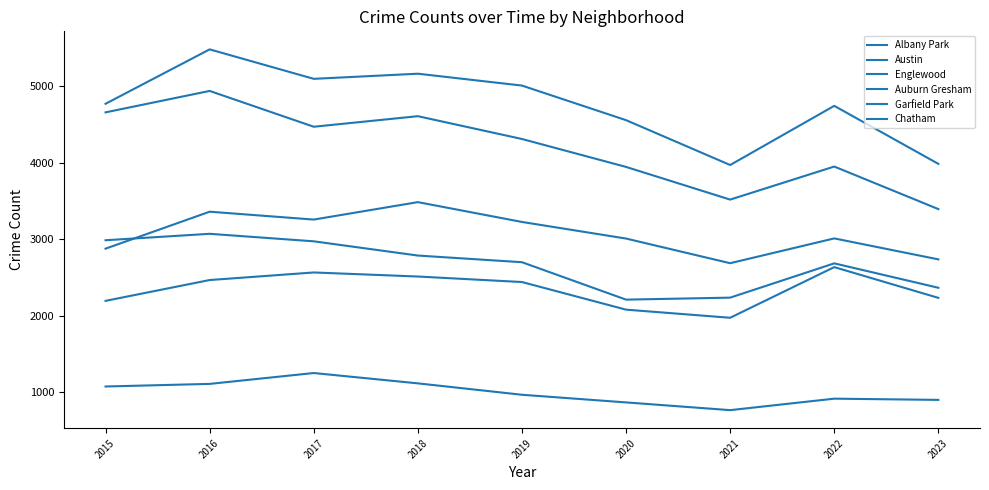

Does the chart have visible grid lines?

No